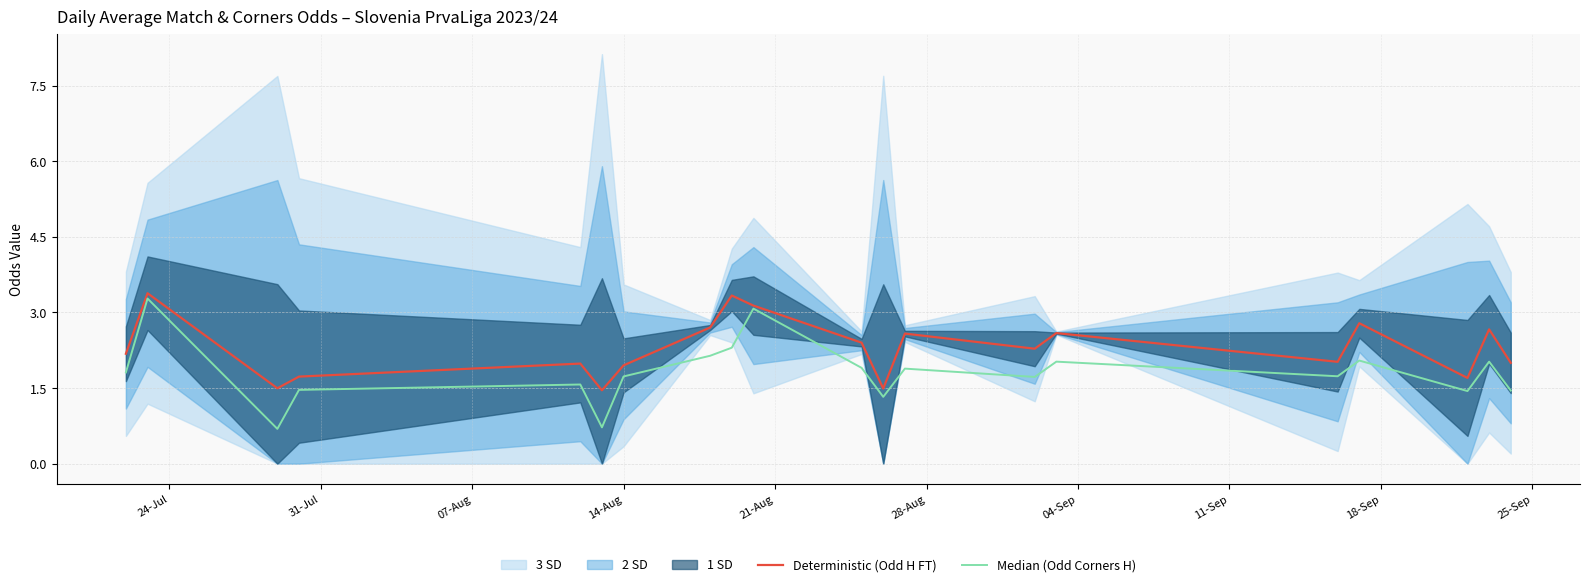

The Deterministic (Odd H FT) series shows 4.5 at 18. True or false?

False